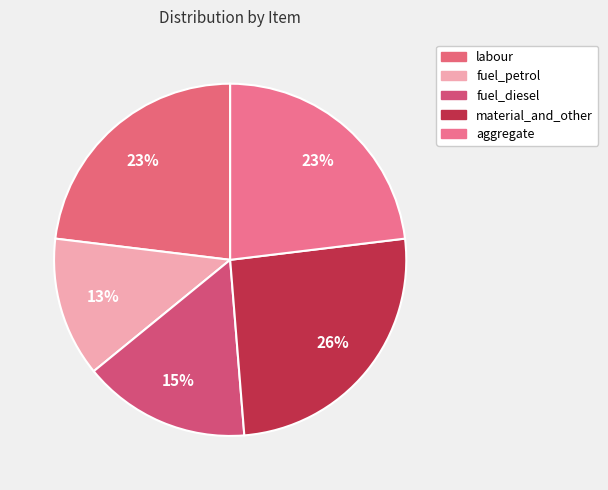

Does any single category account for the majority?

No